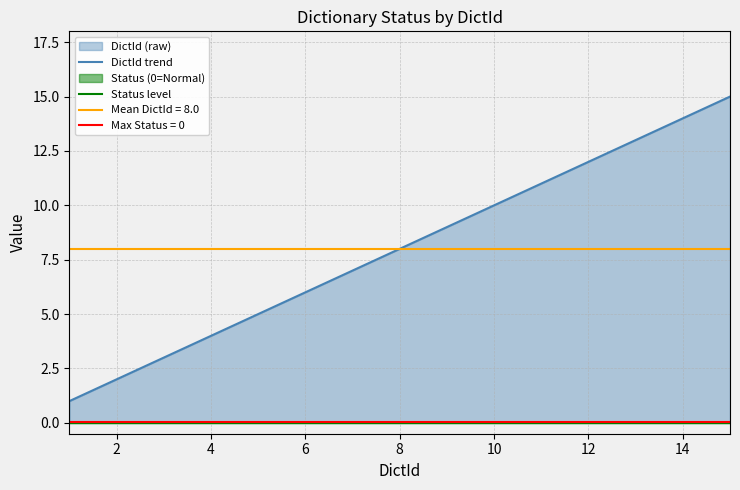

True or false: DictId trend and Status level intersect in this chart.

False